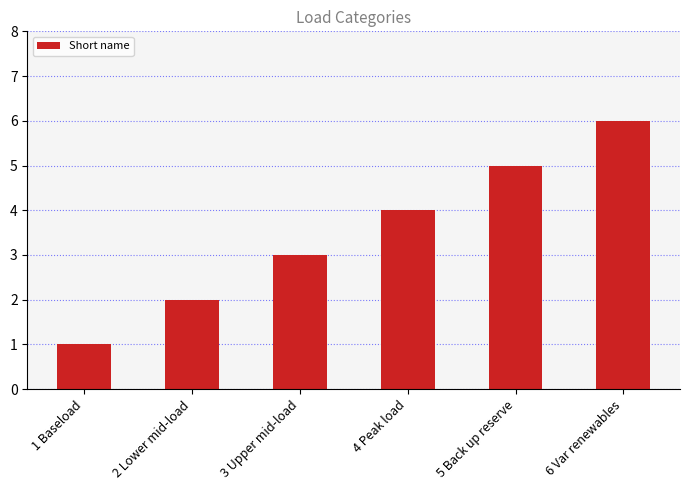

Reading left to right, list all the values displayed in this chart.

1 Baseload=1	2 Lower mid-load=2	3 Upper mid-load=3	4 Peak load=4	5 Back up reserve=5	6 Var renewables=6